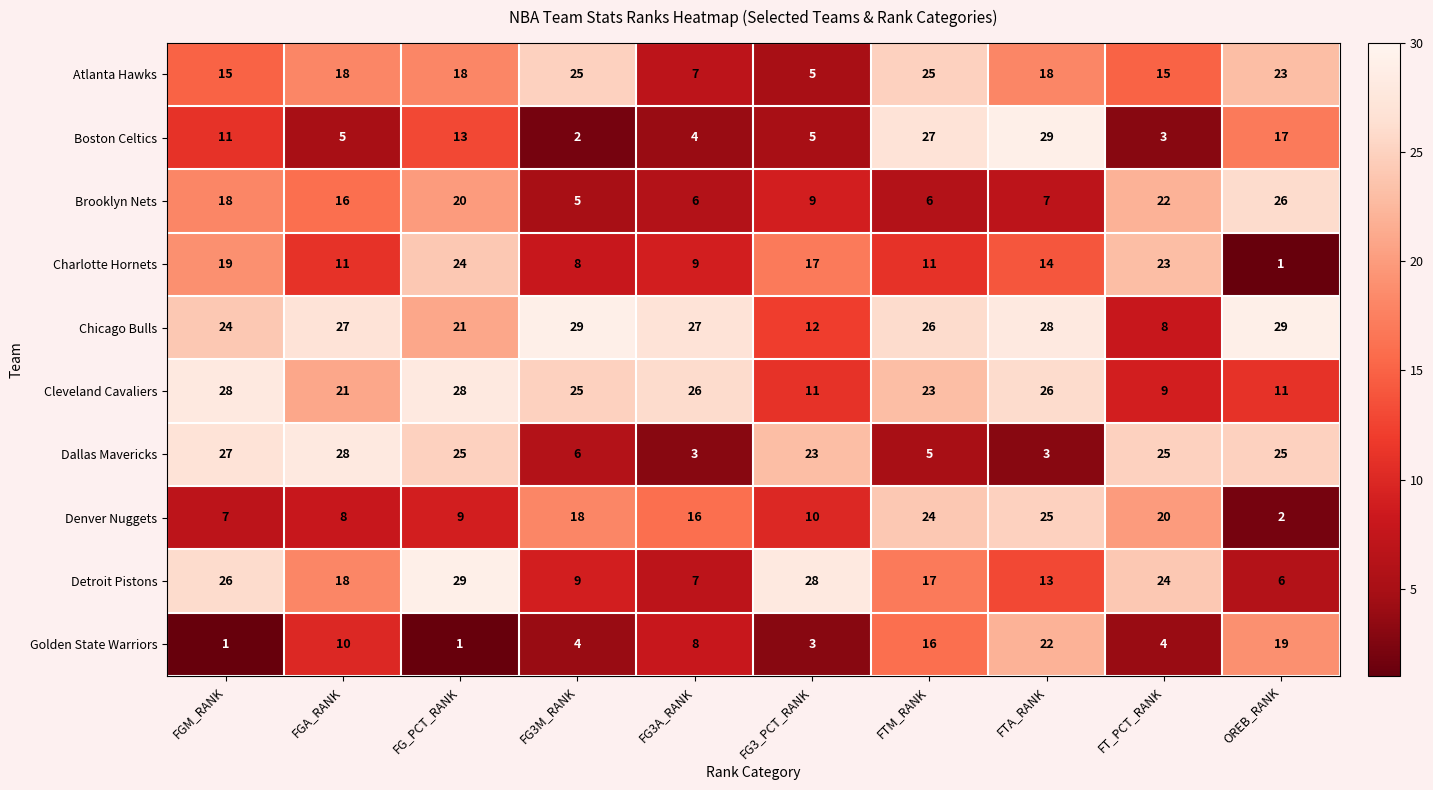

What is the spread (max minus min) of values at OREB_RANK?

28